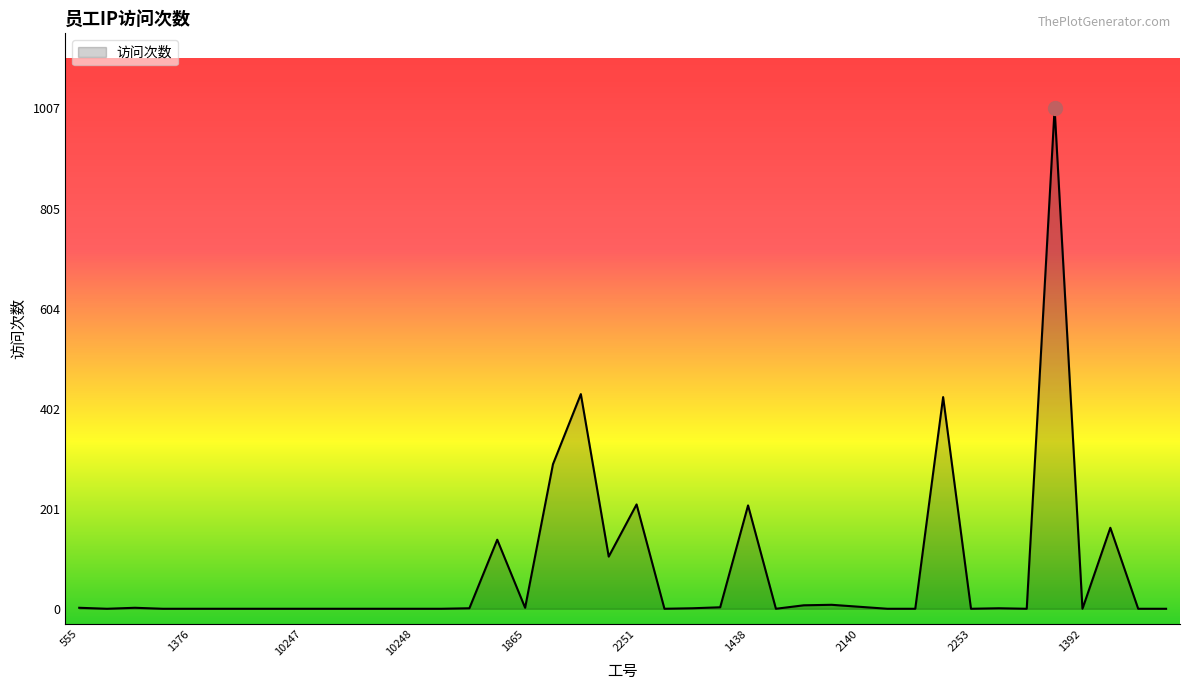

What is the difference between the maximum and minimum values?

1007